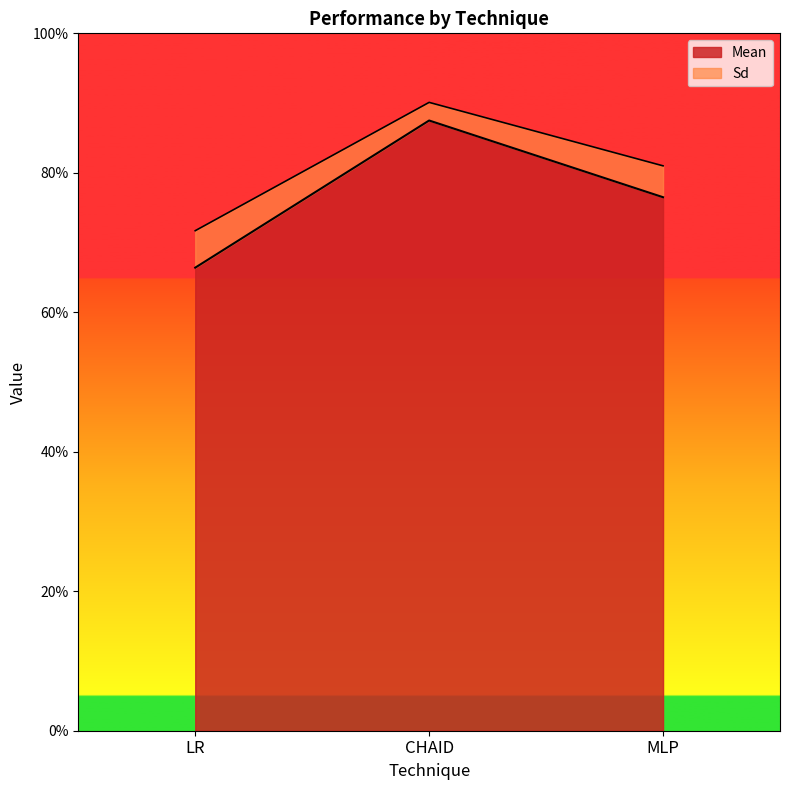

The value at CHAID is 0.9. True or false?

True